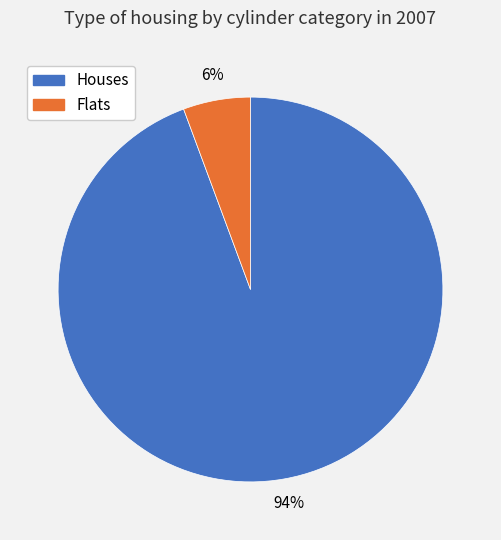

To the nearest percent, what is the average slice percentage?

50%